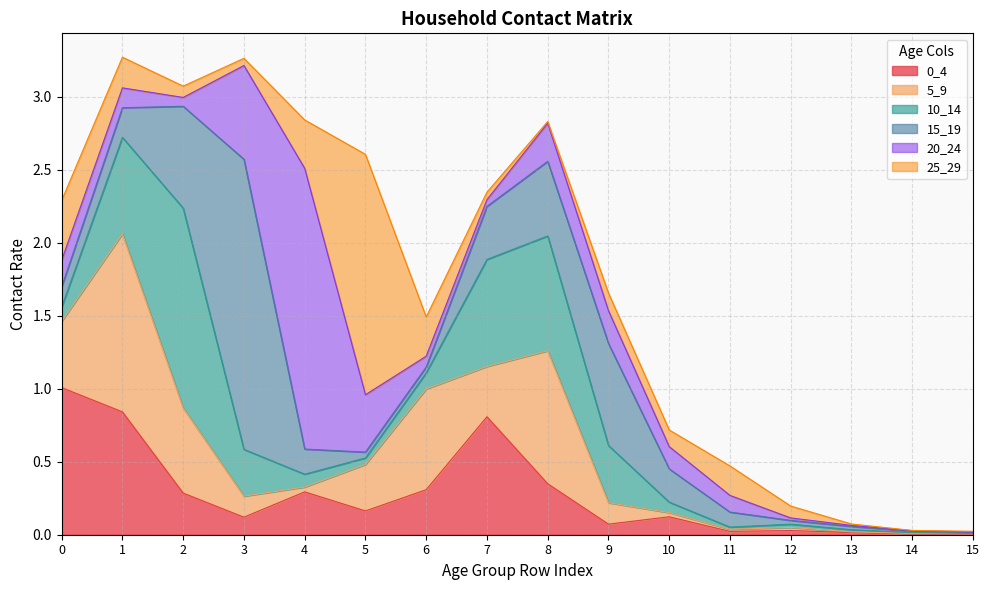

The value of 10_14 at 10 is 0.1. True or false?

True